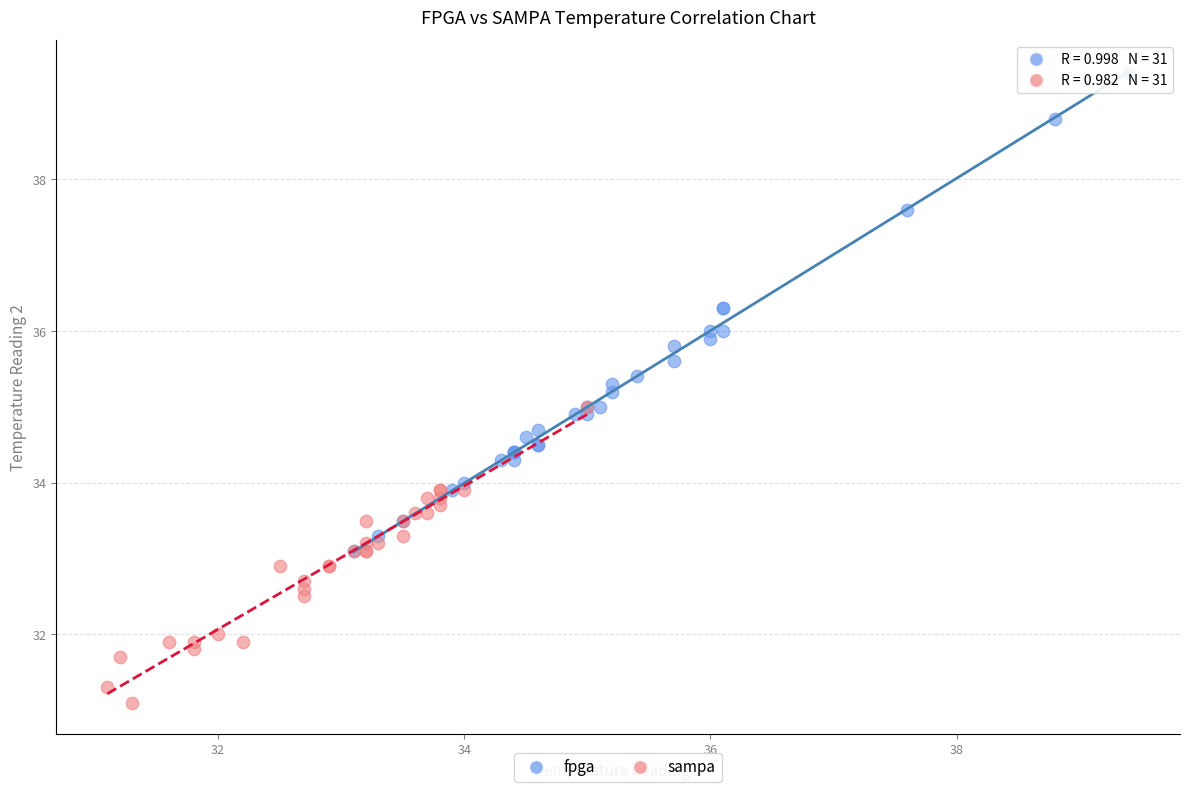

Which series has the largest Y range (max minus min)?

fpga